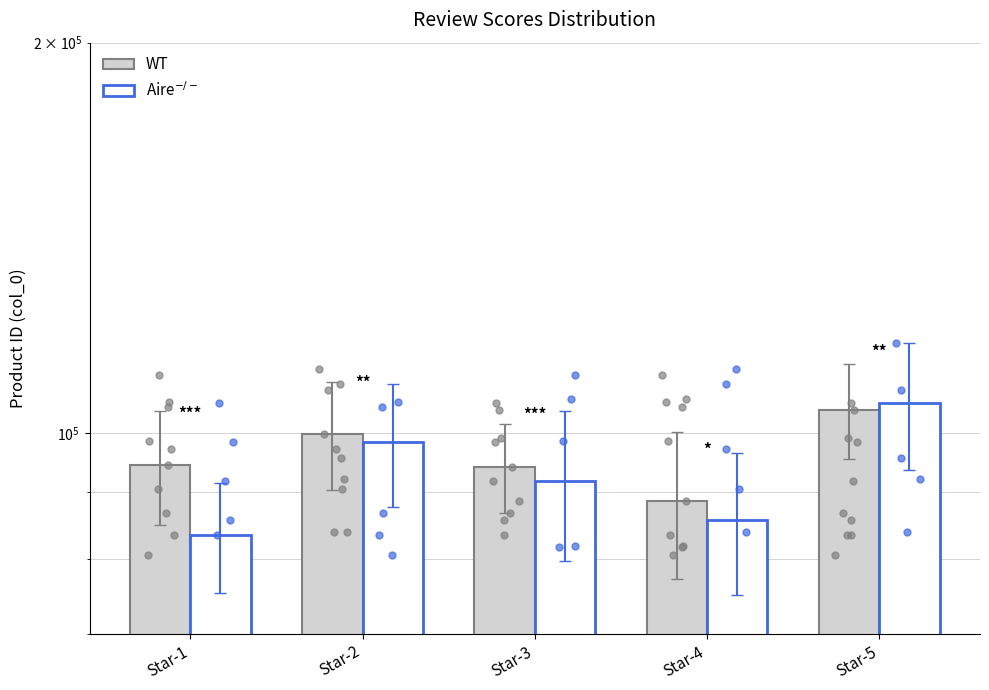

Which series reaches the minimum Y coordinate?

Aire$^{-/-}$